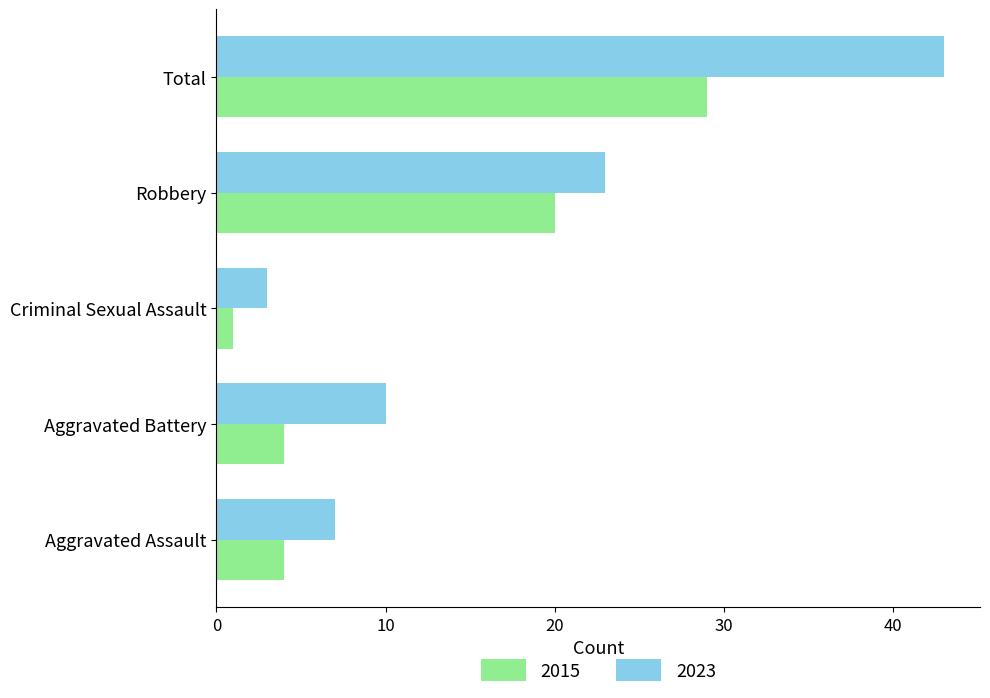

What value does the 2015 series have at Aggravated Assault?

4